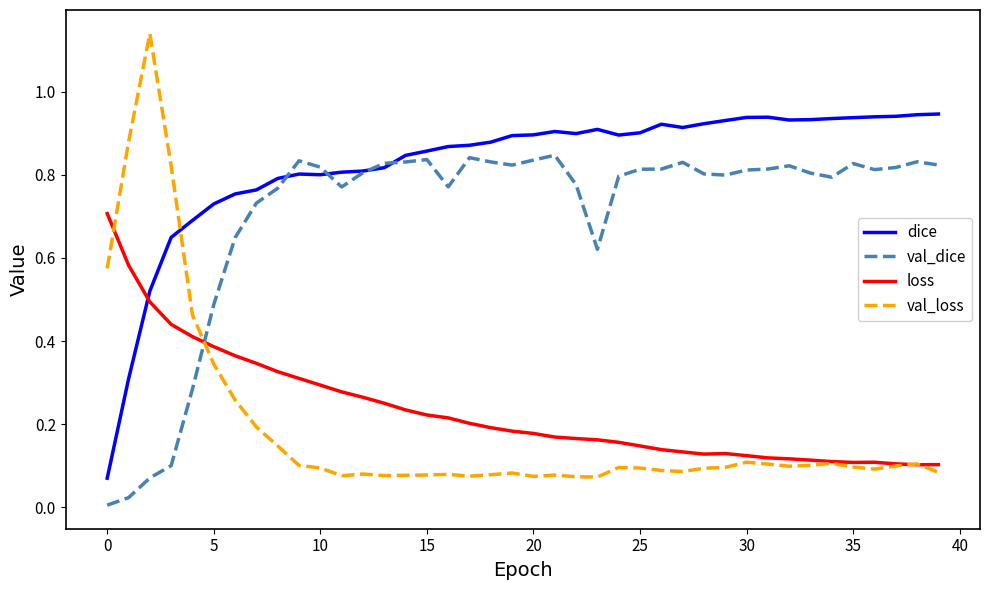

Which series has the largest range (max minus min)?

val_loss